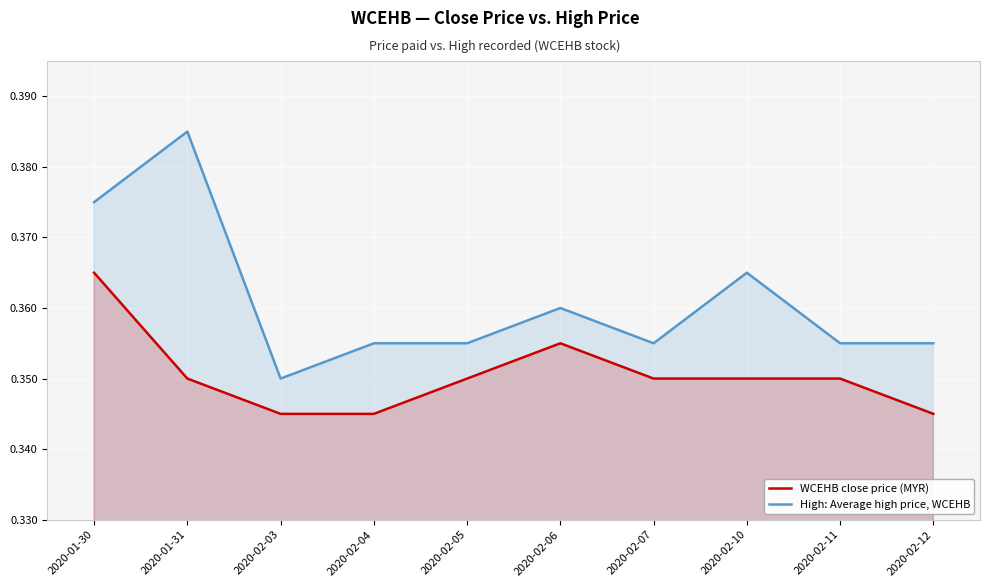

Reading right to left, extract all data points from this chart.

WCEHB close price (MYR): 0.3	0.3	0.3	0.3	0.4	0.3	0.3	0.3	0.3	0.4
High: Average high price, WCEHB: 0.4	0.4	0.4	0.4	0.4	0.4	0.4	0.3	0.4	0.4